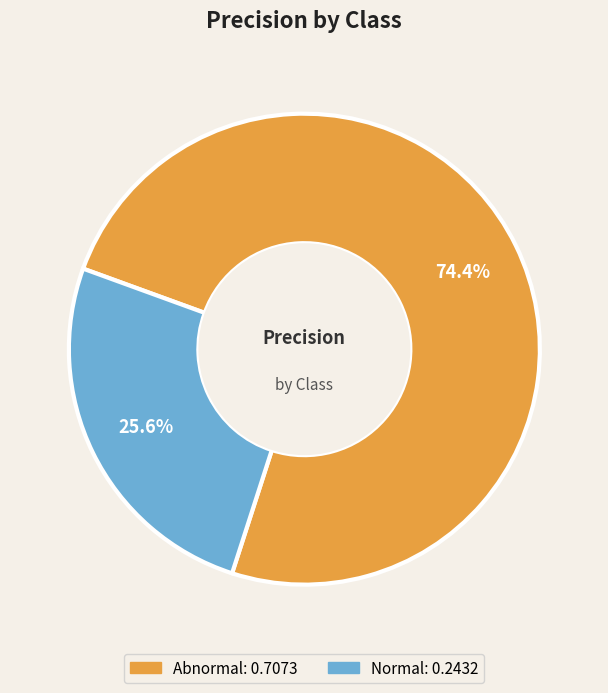

Rank the categories by value from lowest to highest.

Normal, Abnormal